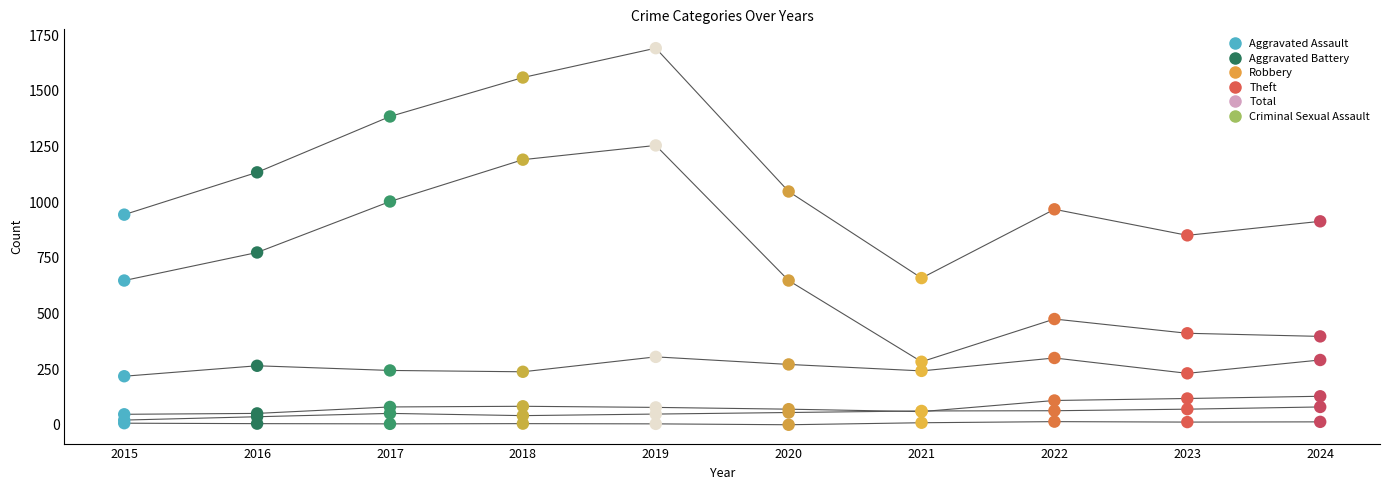

What are all the series names shown in the legend?

Aggravated Assault, Aggravated Battery, Robbery, Theft, Total, Criminal Sexual Assault